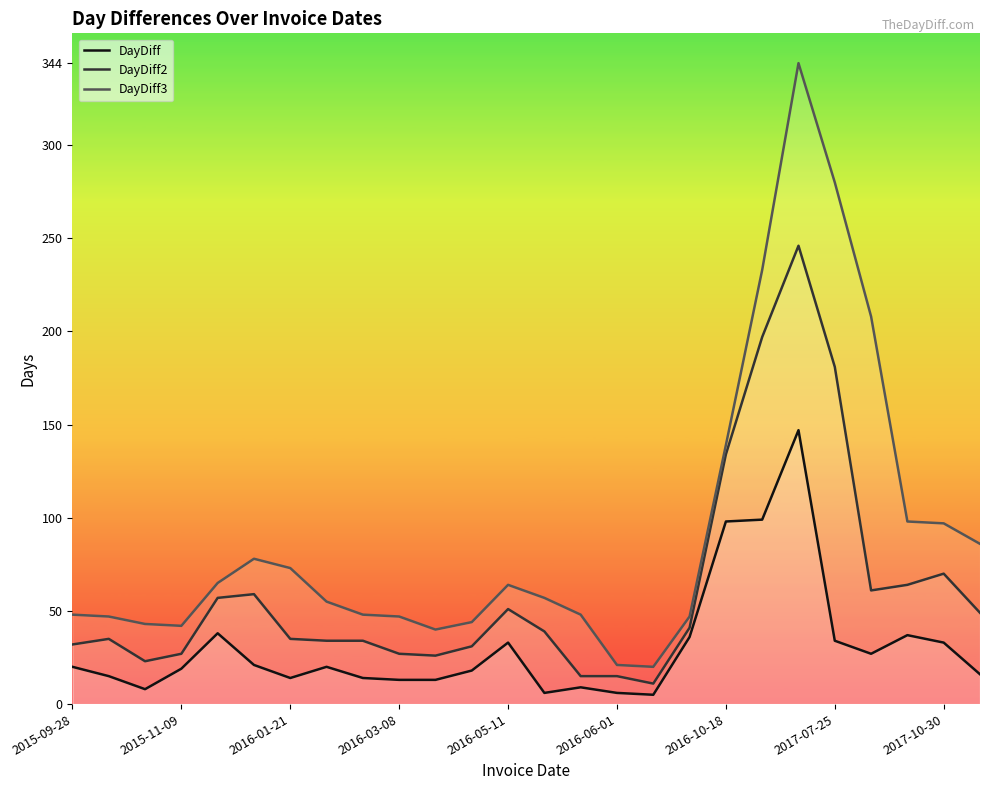

What is the difference between the maximum and minimum values in the DayDiff series?

142